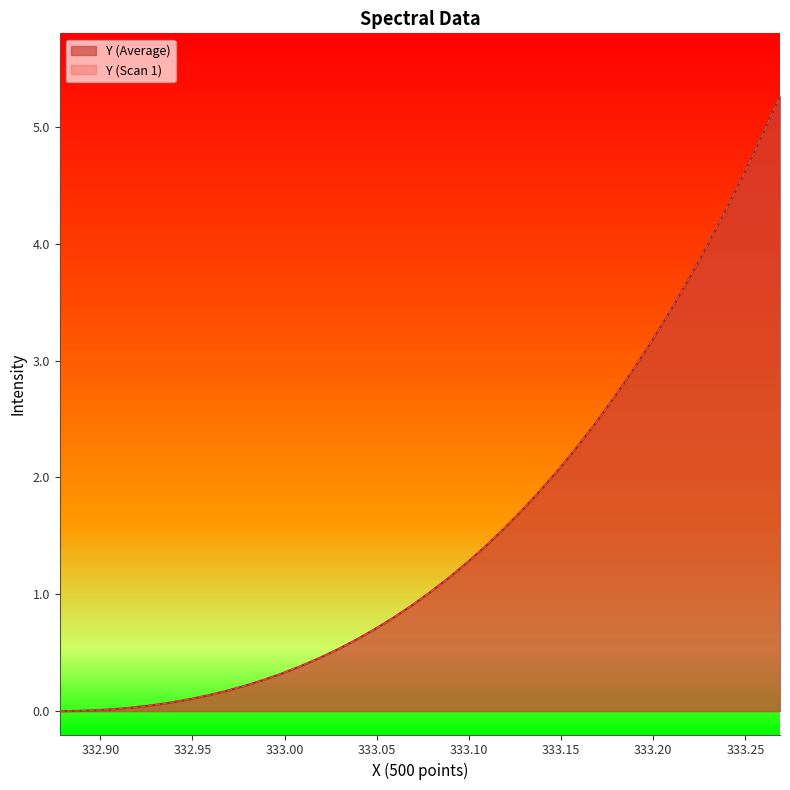

What is the maximum value shown in the chart?

5.3